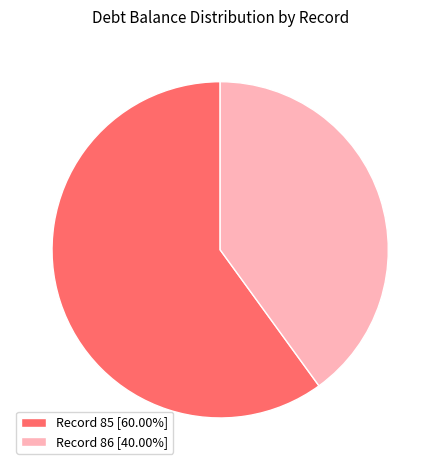

Does Record 86 [40.00%] account for over 50% of the chart?

No